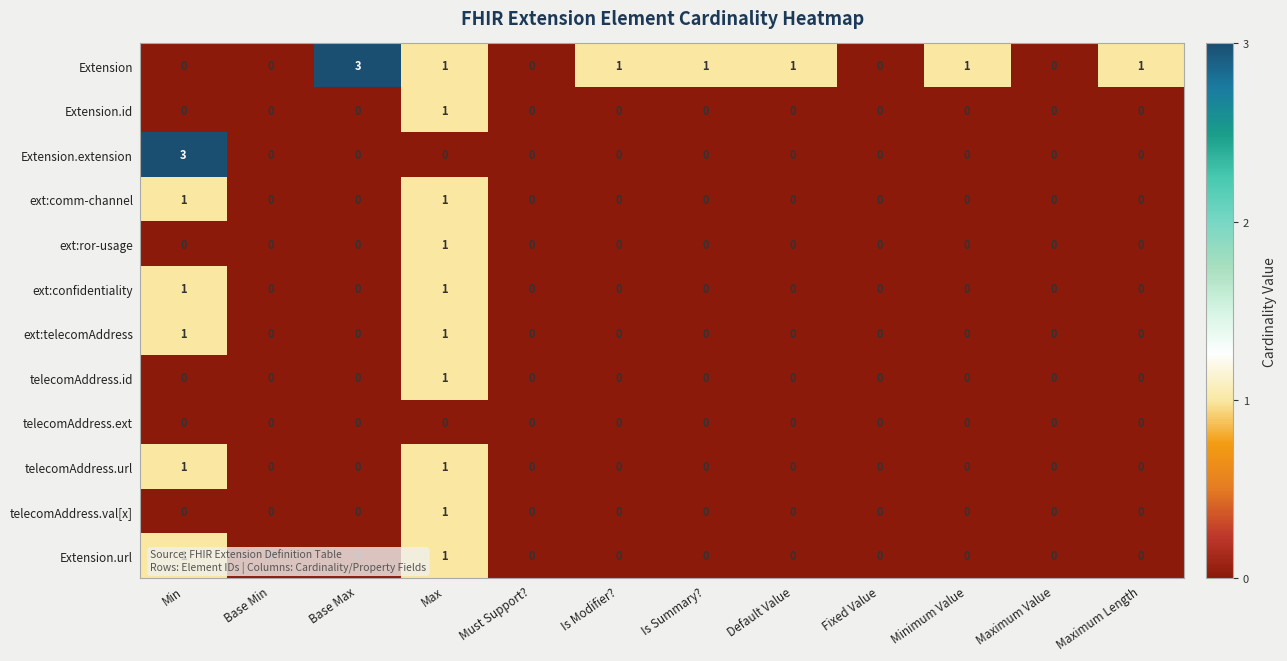

What is the spread (max minus min) of values at Default Value?

1